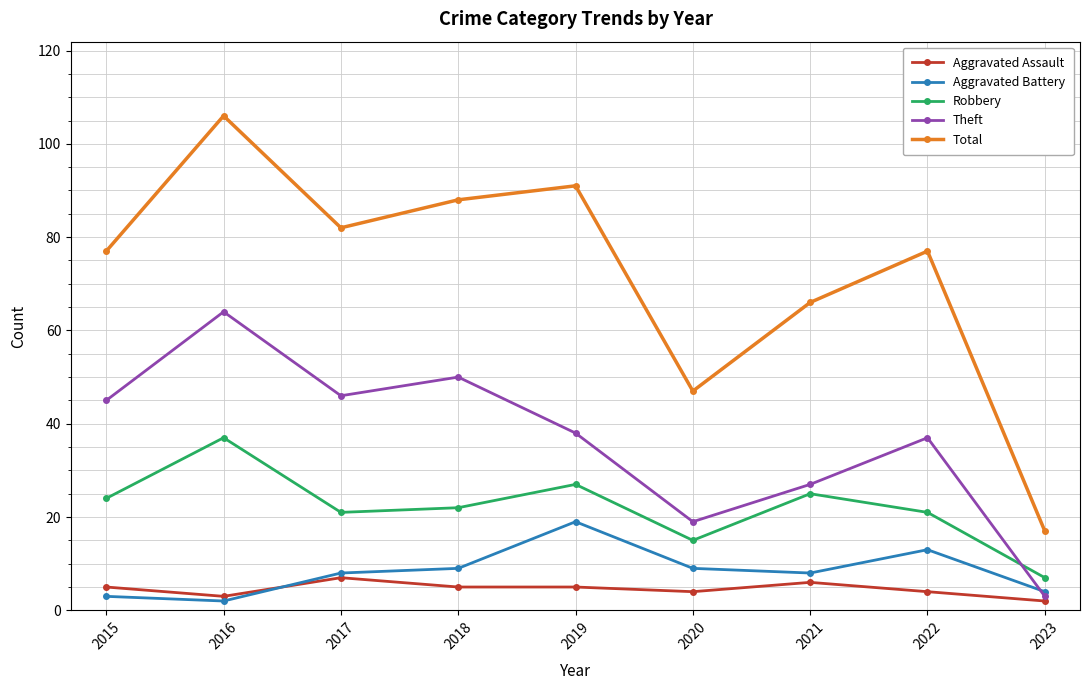

List the series in order of their peak value, highest first.

Total, Theft, Robbery, Aggravated Battery, Aggravated Assault